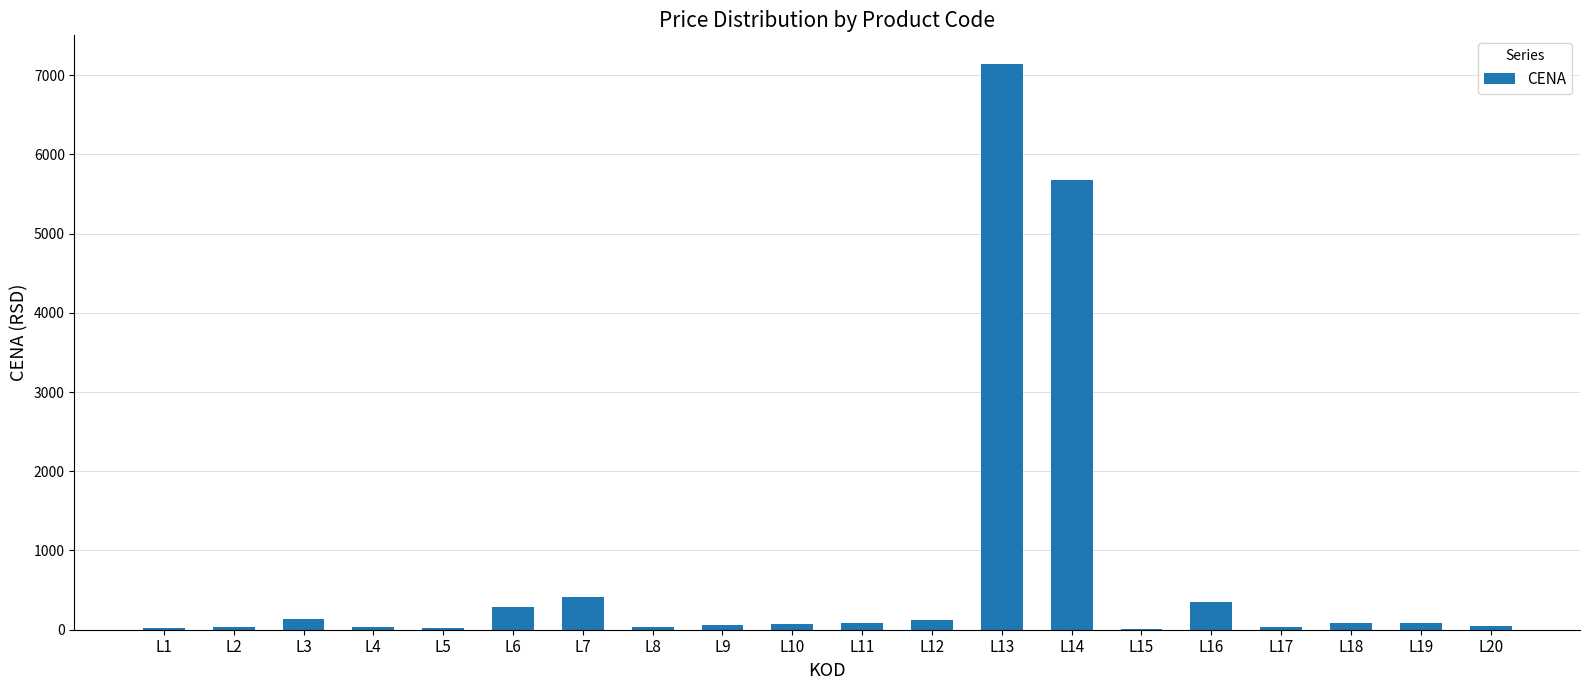

Count the number of categories in the chart.

20